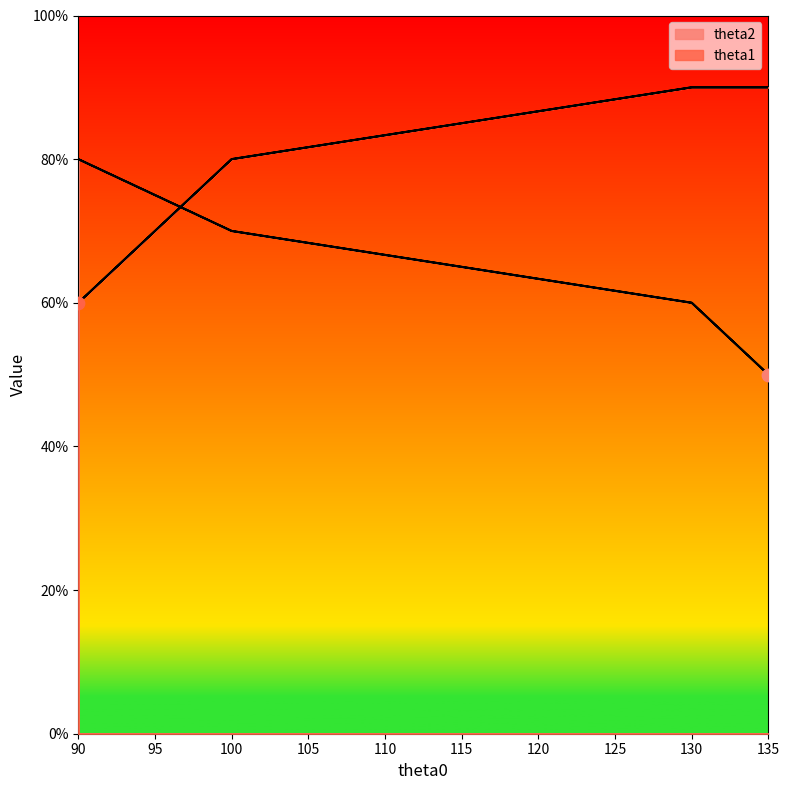

What is the total value across all series at 130?

150